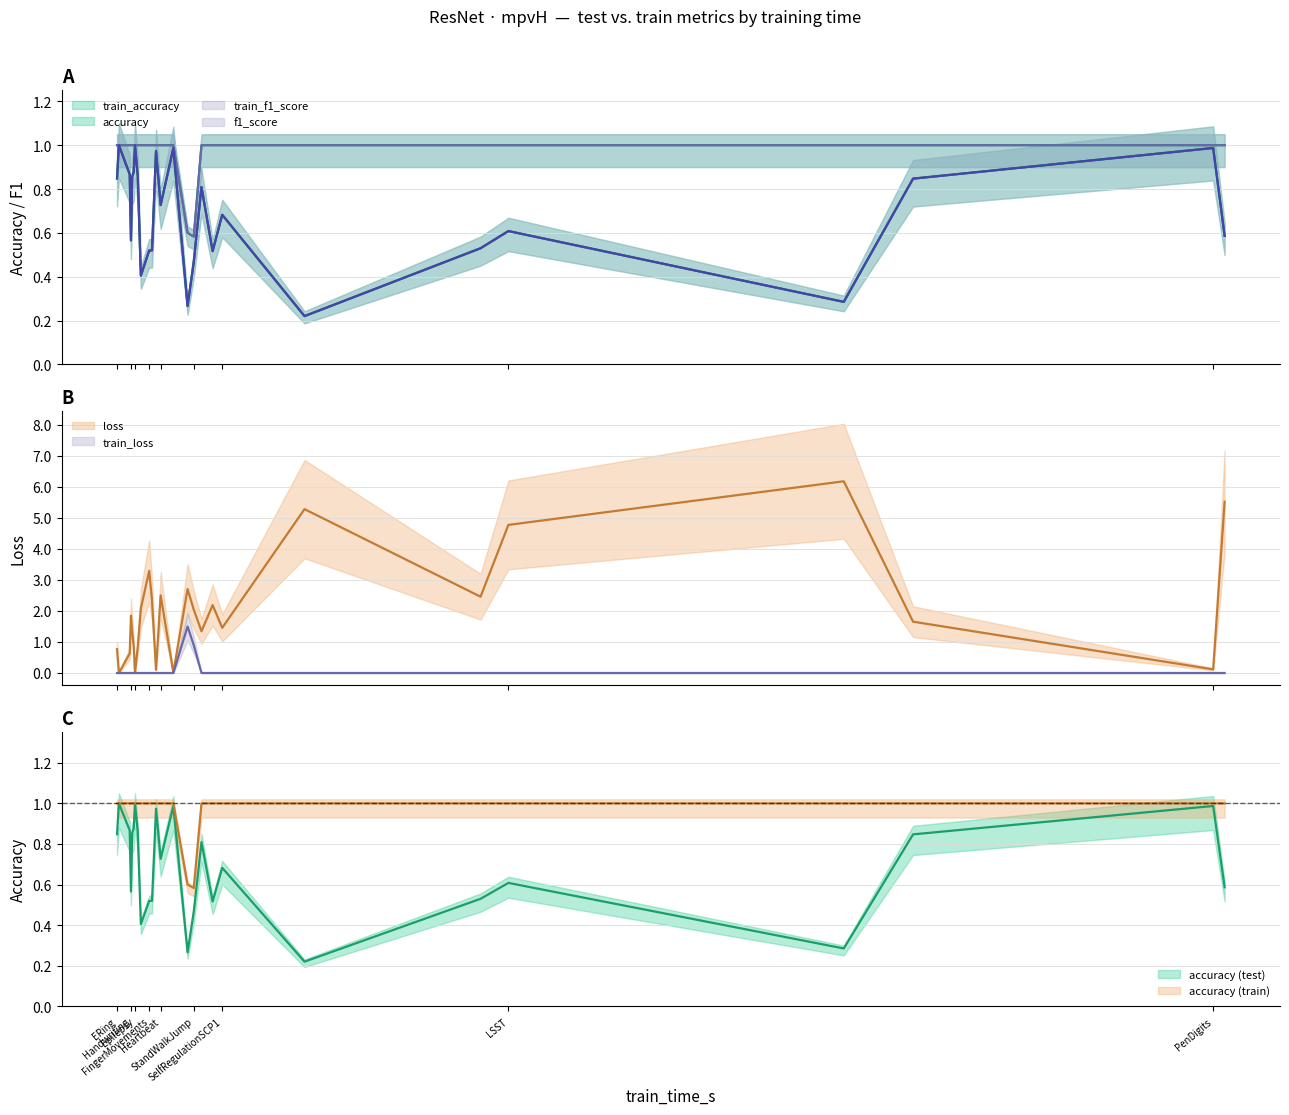

Does the chart display data point markers on the line(s)?

No